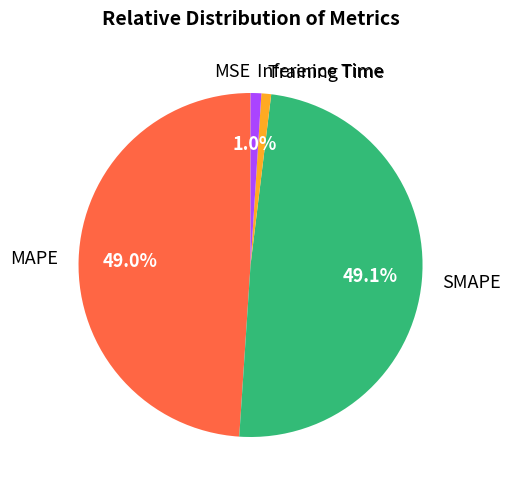

Is there any slice that represents more than half of the pie?

No